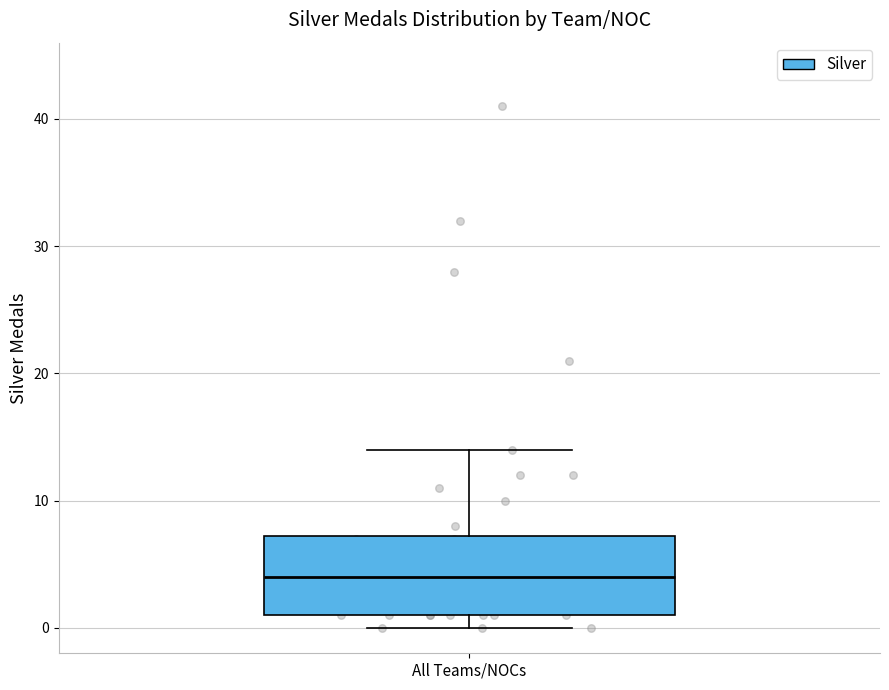

Where is the lower edge of the box for All Teams/NOCs on the y-axis? The values are not printed on the chart, so give them approximately, as read against the axis.

1